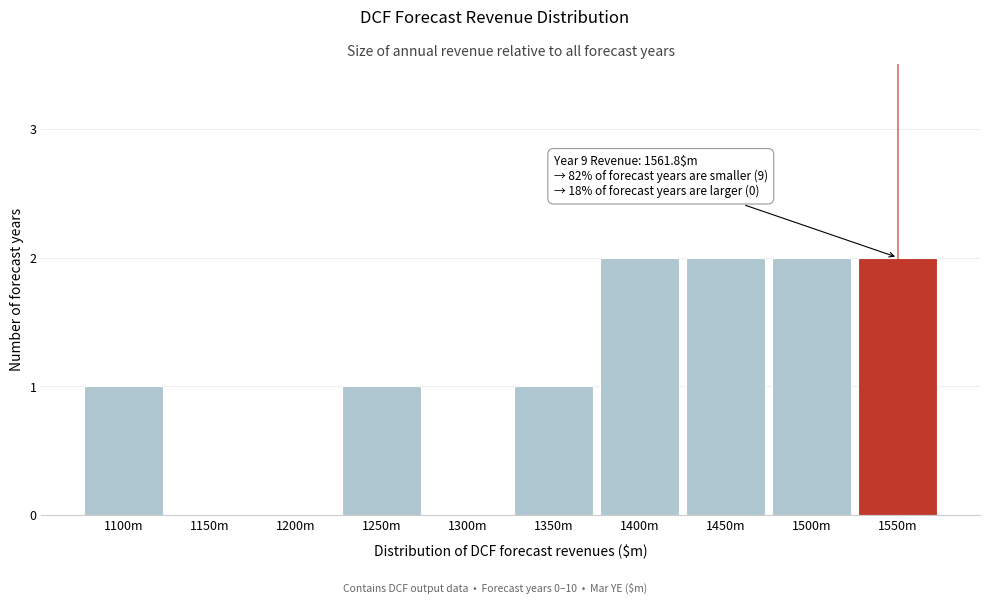

Reading left to right, extract all data points from this chart.

1100m=1	1150m=0	1200m=0	1250m=1	1300m=0	1350m=1	1400m=2	1450m=2	1500m=2	1550m=2